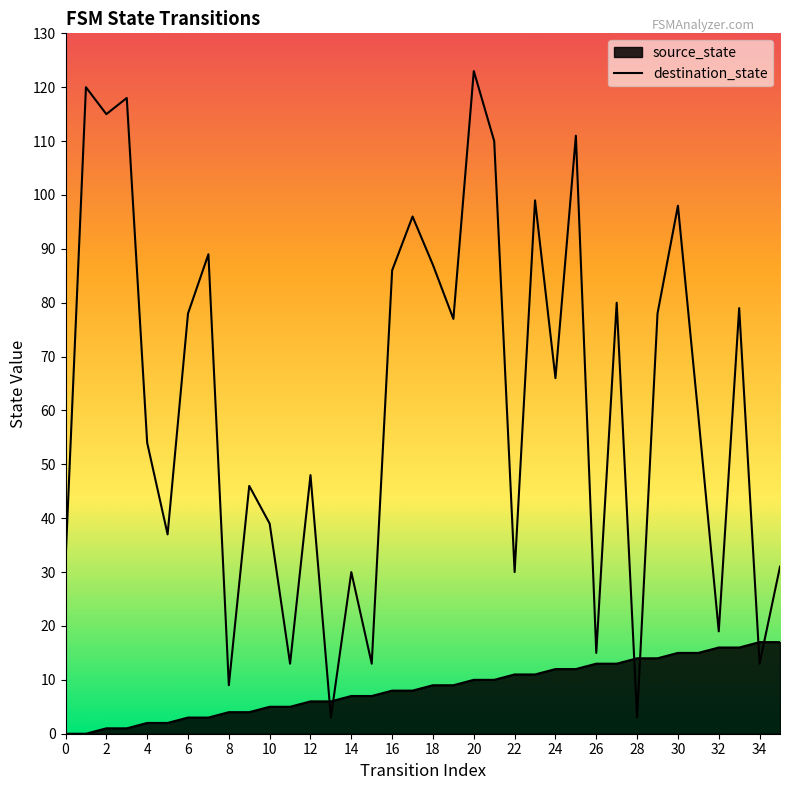

Does the chart have visible grid lines?

No